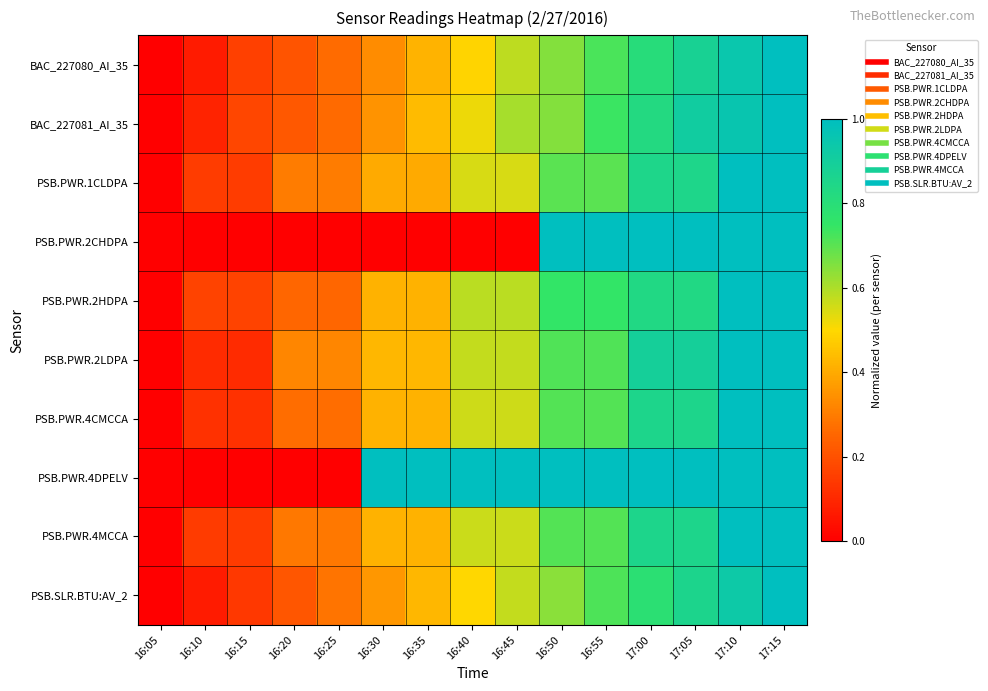

At 16:05, list the series in order from smallest to largest.

BAC_227080_AI_35, BAC_227081_AI_35, PSB.PWR.1CLDPA, PSB.PWR.2CHDPA, PSB.PWR.2HDPA, PSB.PWR.2LDPA, PSB.PWR.4CMCCA, PSB.PWR.4DPELV, PSB.PWR.4MCCA, PSB.SLR.BTU:AV_2